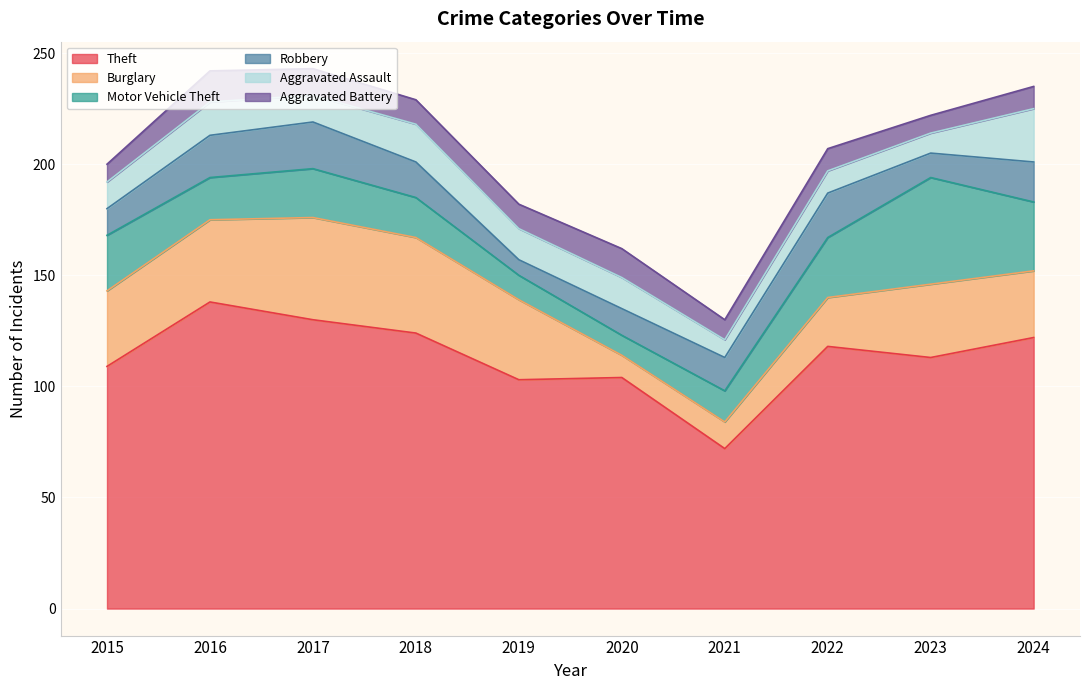

Where does the Aggravated Assault series first go above 14?

2016